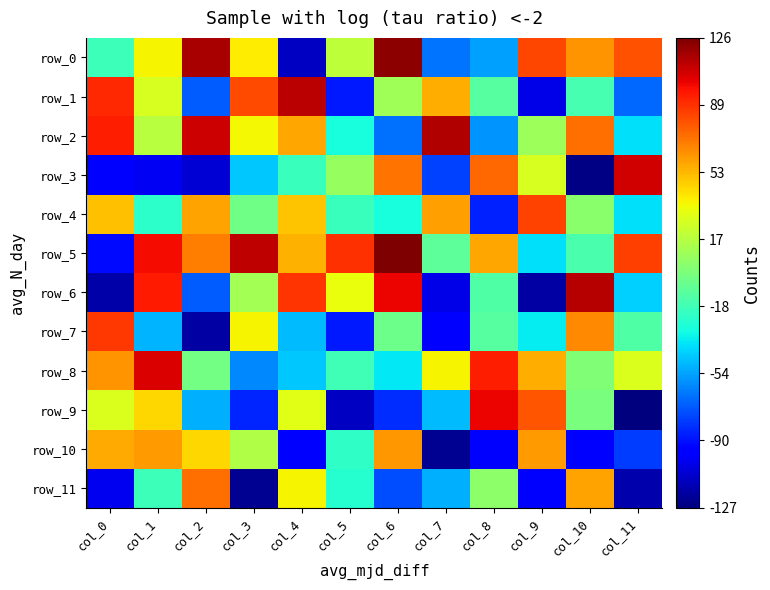

What is the maximum value shown in the chart?

126